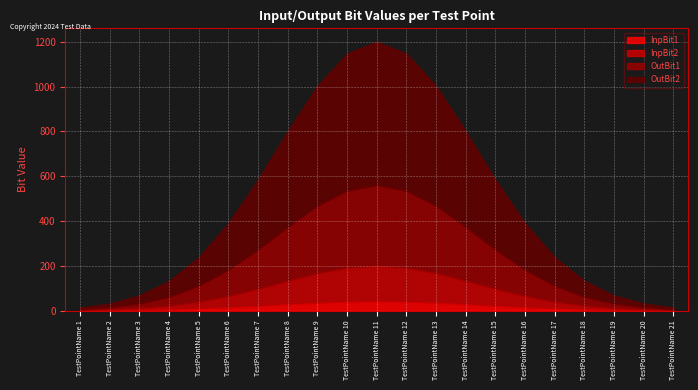

Rank the series by their maximum value, from highest to lowest.

OutBit2, OutBit1, InpBit2, InpBit1